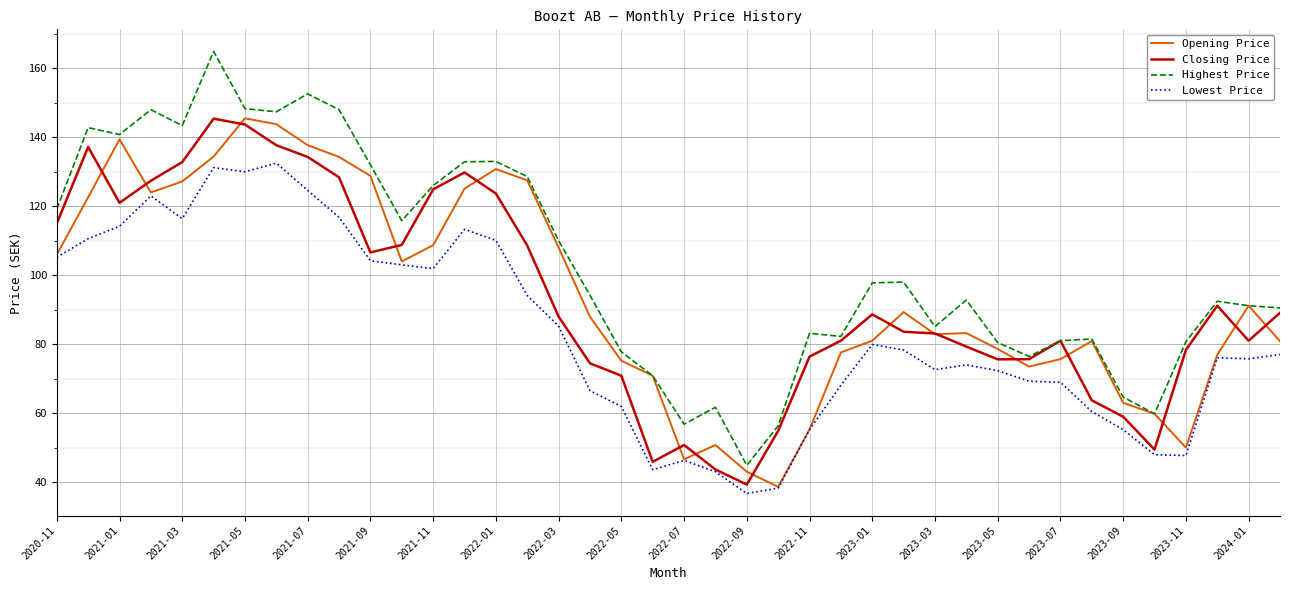

Which series has the largest total across all categories?

Highest Price